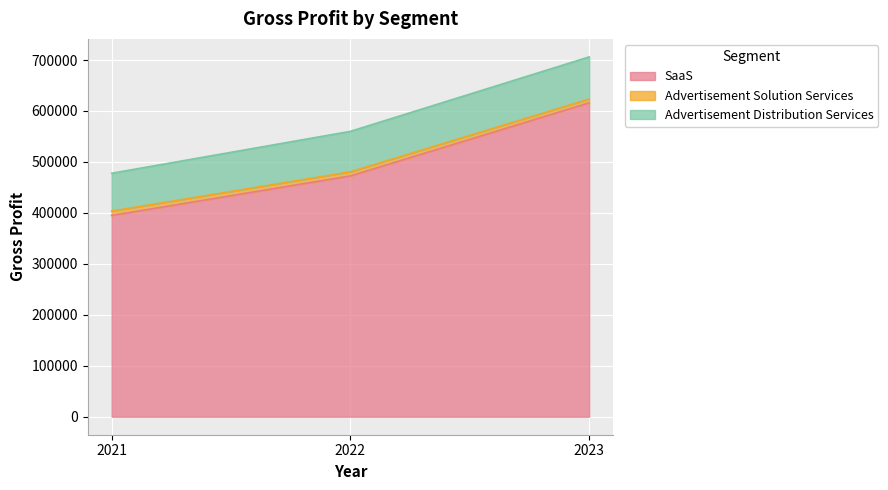

What is the difference between the maximum and minimum values in the SaaS series?

221063